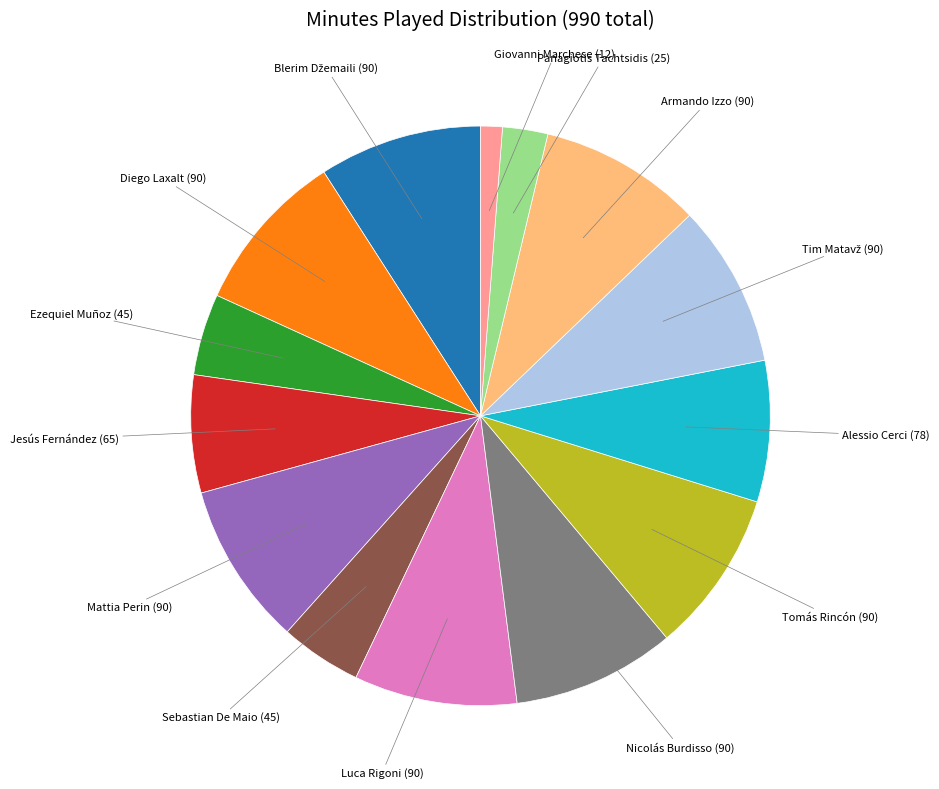

Is there a majority slice in this chart?

No